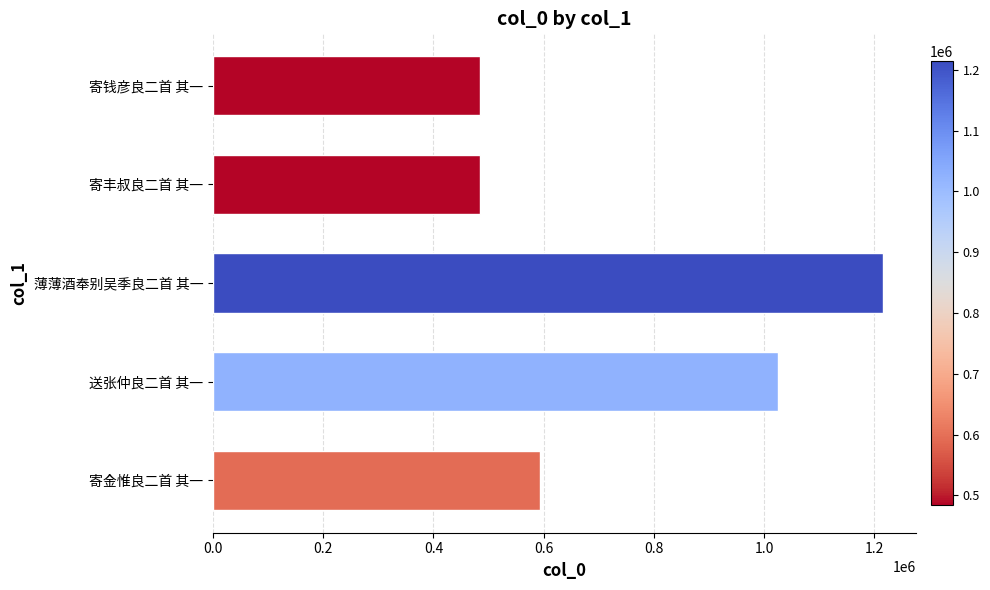

Where is the data nearest to the value 849410?

送张仲良二首 其一